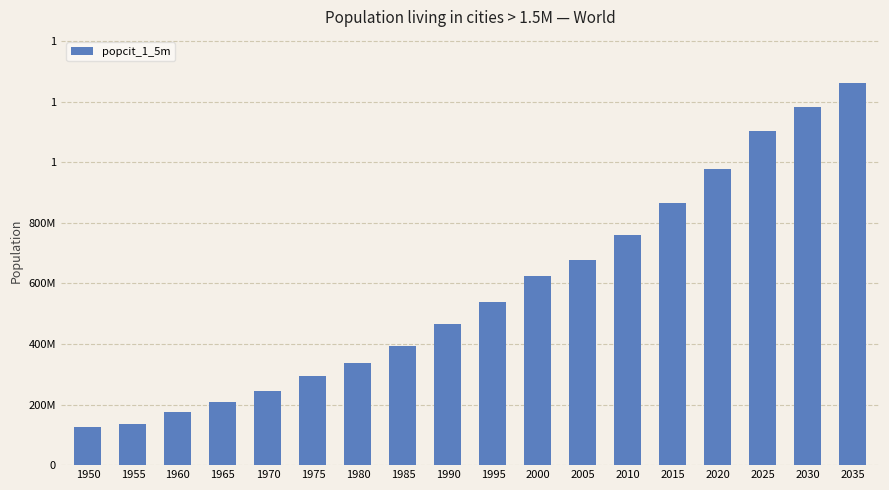

Are the bars horizontal?

No